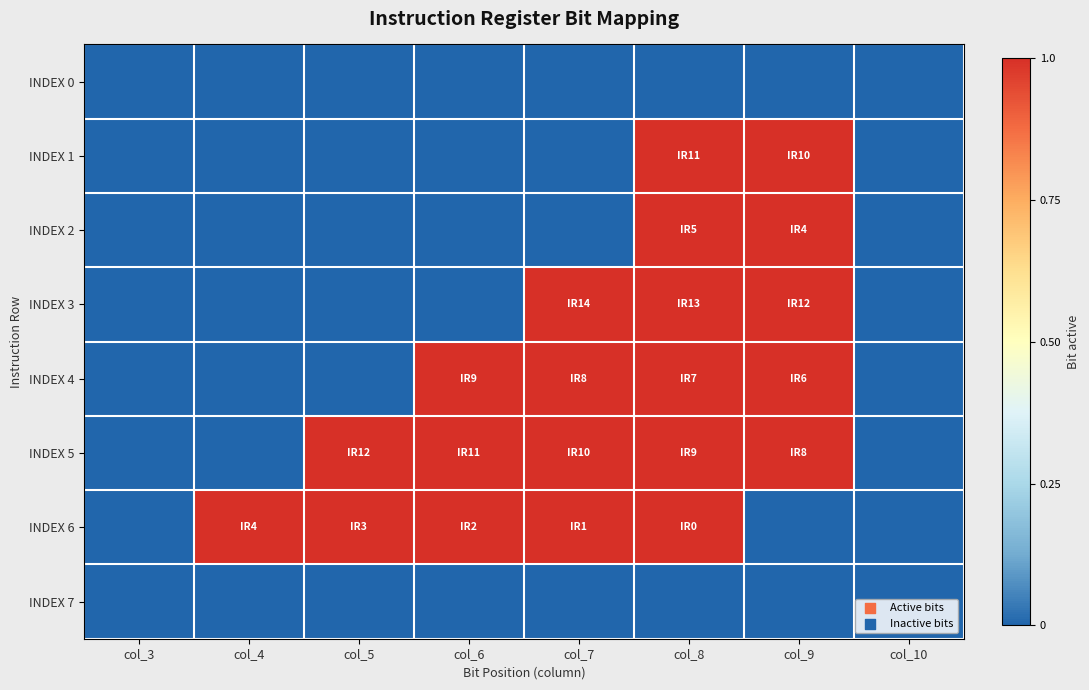

At which category does the chart reach its minimum across all series?

col_3